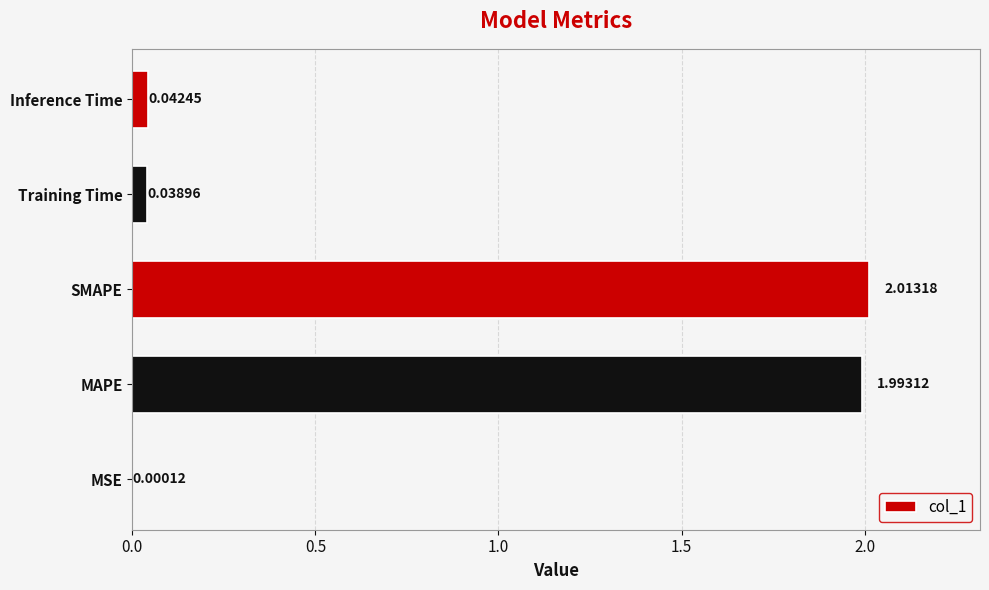

What is the ratio of the value at MAPE to the value at SMAPE?

1.0